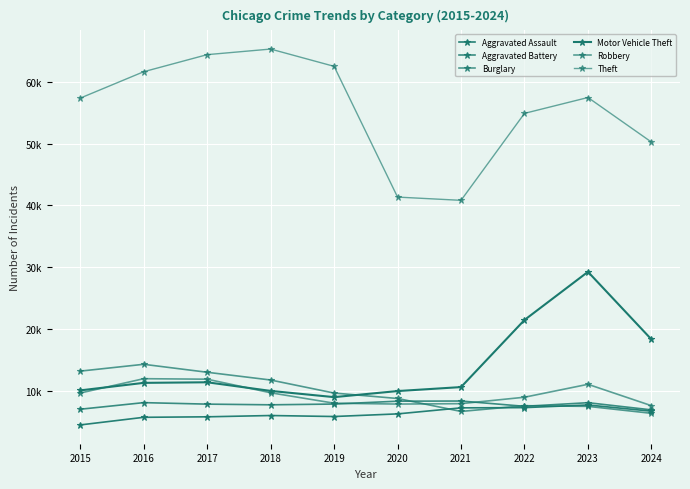

What is the value of the Motor Vehicle Theft point at the 10th from the left?

18318